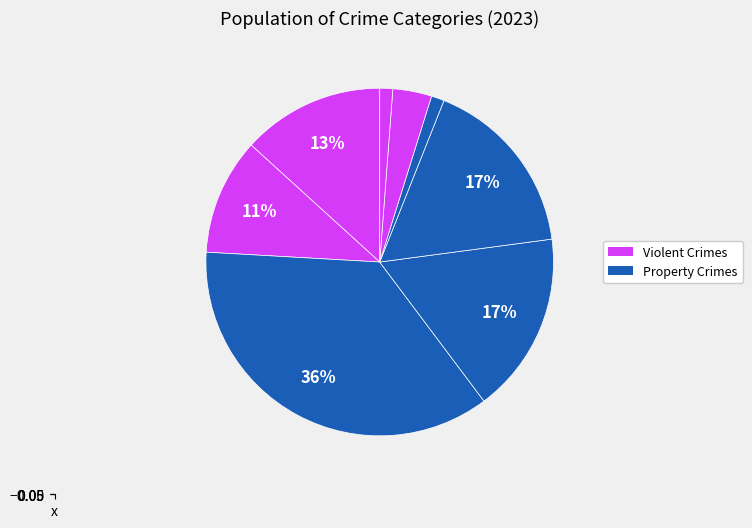

Count the number of slices in the pie.

8